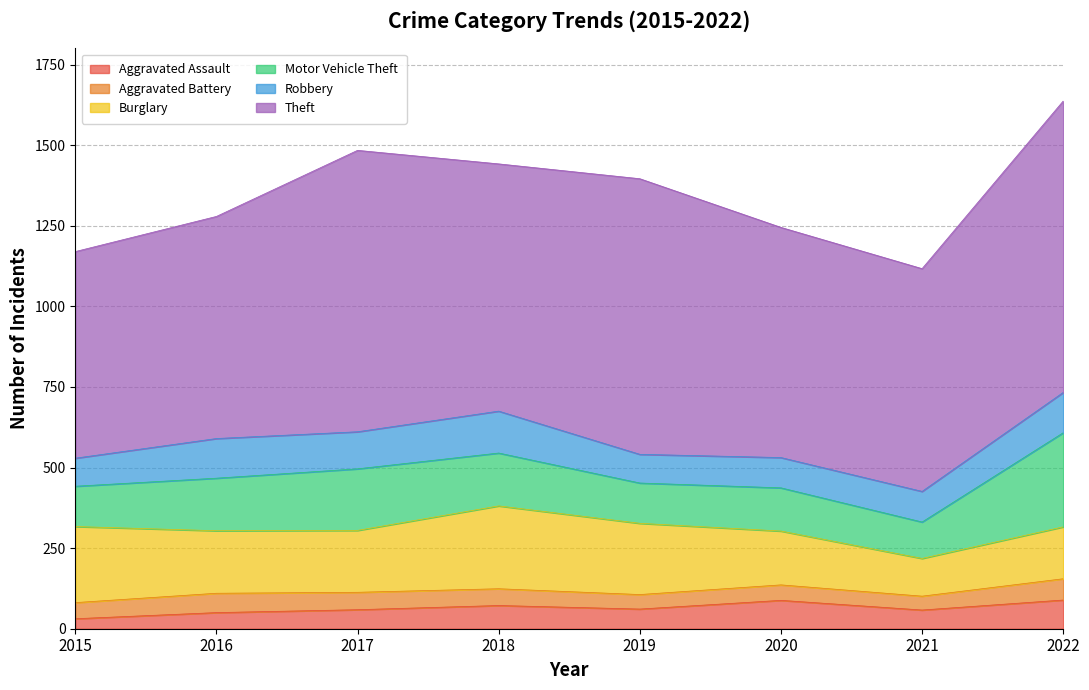

Rank the categories by Robbery value from highest to lowest.

2018, 2022, 2016, 2017, 2021, 2020, 2019, 2015